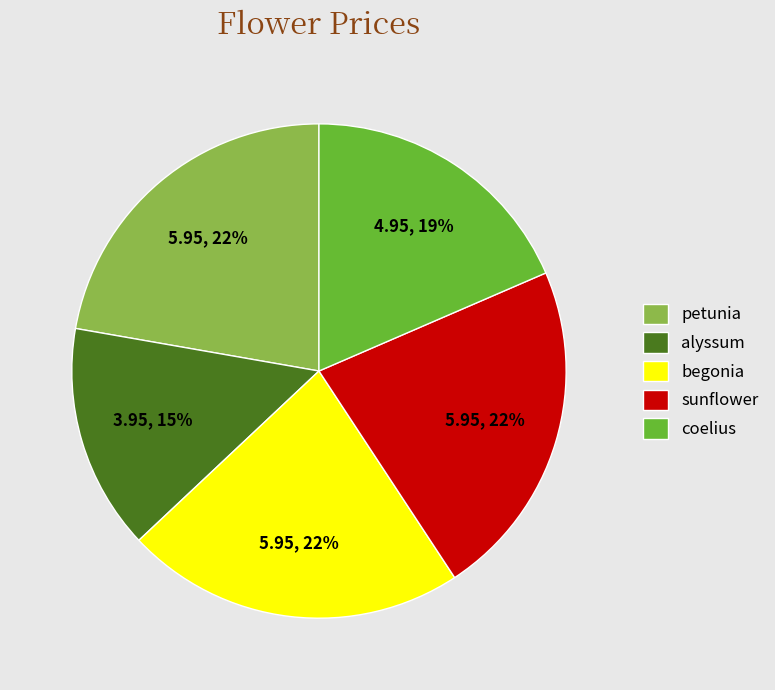

Combined, do sunflower and coelius account for over 50%?

No